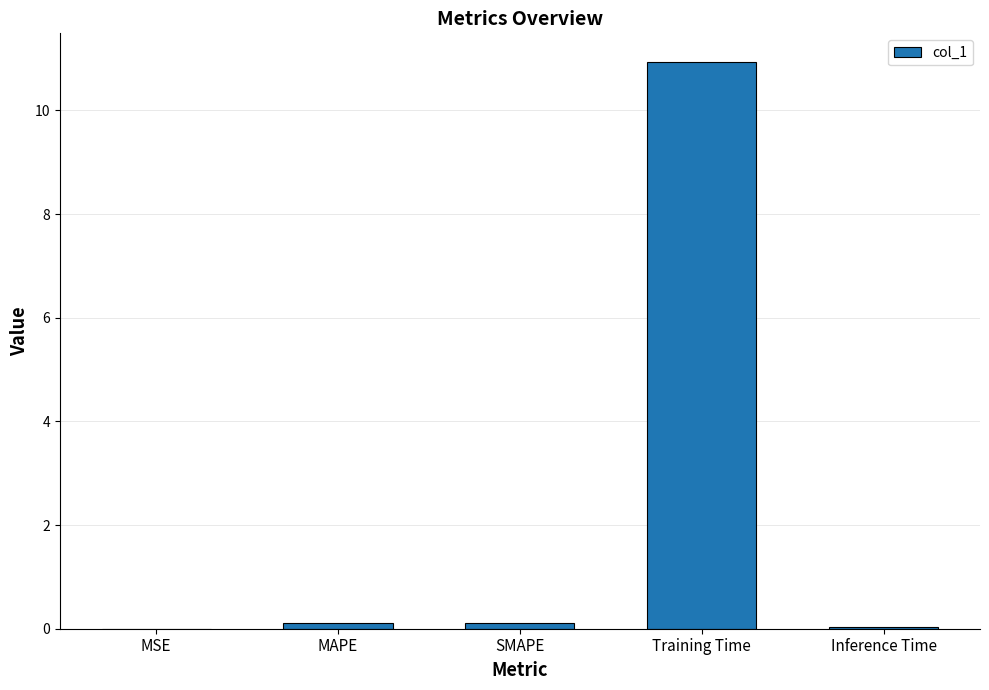

What is the sum of all values?

11.2